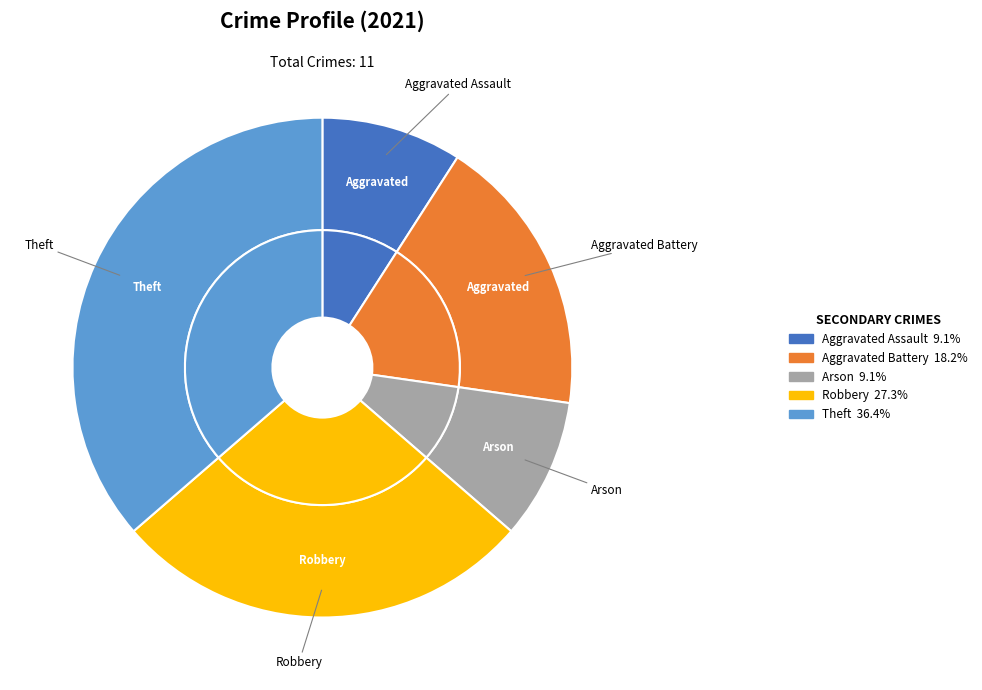

To the nearest percent, what portion does Arson represent?

9%